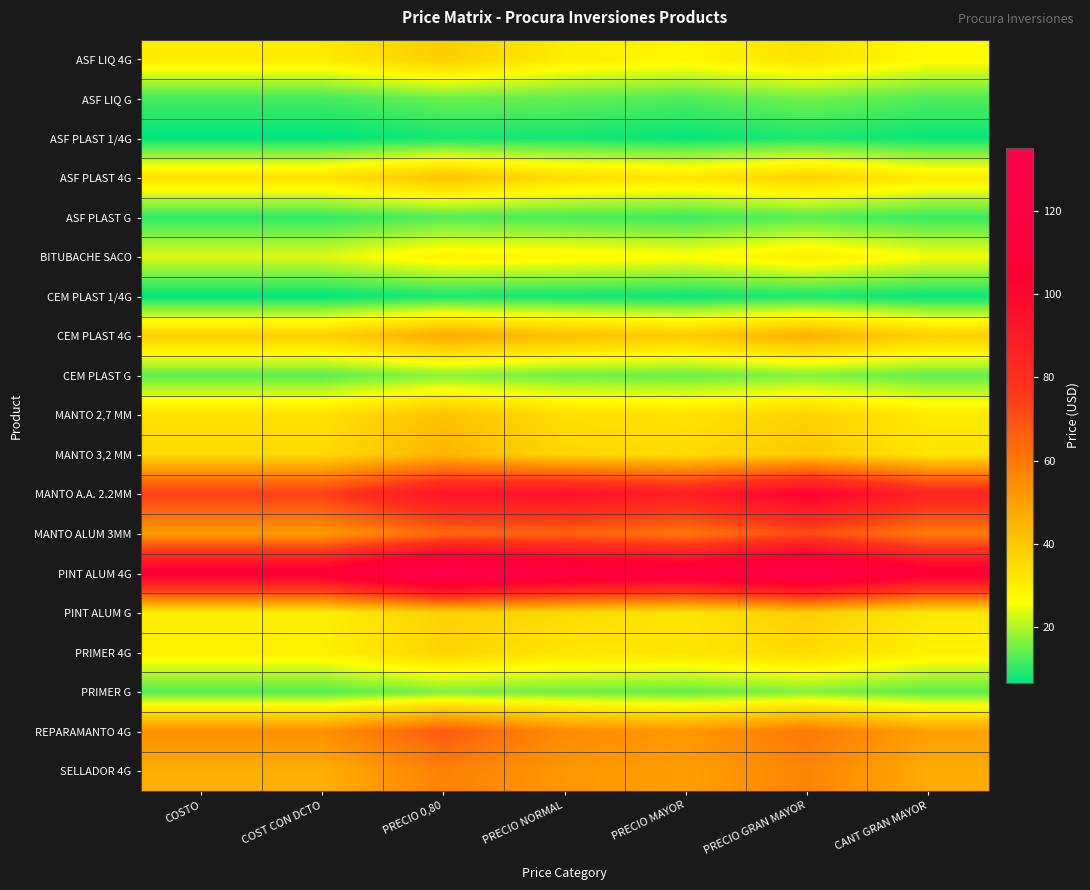

Reading left to right, list all the values displayed in this chart.

ASF LIQ 4G: COSTO=30.5	COST CON DCTO=30.5	PRECIO 0,80=38.2	PRECIO NORMAL=30.0	PRECIO MAYOR=28.0	PRECIO GRAN MAYOR=32.6	CANT GRAN MAYOR=27.0
ASF LIQ G: COSTO=11.6	COST CON DCTO=11.6	PRECIO 0,80=14.5	PRECIO NORMAL=14.0	PRECIO MAYOR=12.5	PRECIO GRAN MAYOR=15.2	CANT GRAN MAYOR=12.6
ASF PLAST 1/4G: COSTO=6.4	COST CON DCTO=6.4	PRECIO 0,80=8.0	PRECIO NORMAL=8.0	PRECIO MAYOR=7.0	PRECIO GRAN MAYOR=8.7	CANT GRAN MAYOR=7.2
ASF PLAST 4G: COSTO=32.9	COST CON DCTO=32.9	PRECIO 0,80=41.1	PRECIO NORMAL=34.0	PRECIO MAYOR=32.0	PRECIO GRAN MAYOR=37.0	CANT GRAN MAYOR=30.6
ASF PLAST G: COSTO=10.1	COST CON DCTO=10.1	PRECIO 0,80=12.7	PRECIO NORMAL=12.0	PRECIO MAYOR=11.0	PRECIO GRAN MAYOR=13.0	CANT GRAN MAYOR=10.8
BITUBACHE SACO: COSTO=23.2	COST CON DCTO=23.2	PRECIO 0,80=29.0	PRECIO NORMAL=28.0	PRECIO MAYOR=26.0	PRECIO GRAN MAYOR=30.4	CANT GRAN MAYOR=25.2
CEM PLAST 1/4G: COSTO=6.8	COST CON DCTO=6.8	PRECIO 0,80=8.5	PRECIO NORMAL=8.0	PRECIO MAYOR=7.5	PRECIO GRAN MAYOR=8.7	CANT GRAN MAYOR=7.2
CEM PLAST 4G: COSTO=37.6	COST CON DCTO=37.6	PRECIO 0,80=47.0	PRECIO NORMAL=42.0	PRECIO MAYOR=39.0	PRECIO GRAN MAYOR=45.7	CANT GRAN MAYOR=37.8
CEM PLAST G: COSTO=13.6	COST CON DCTO=13.6	PRECIO 0,80=17.0	PRECIO NORMAL=15.0	PRECIO MAYOR=14.5	PRECIO GRAN MAYOR=16.3	CANT GRAN MAYOR=14.0
MANTO 2,7 MM: COSTO=33.0	COST CON DCTO=33.0	PRECIO 0,80=41.3	PRECIO NORMAL=34.0	PRECIO MAYOR=33.0	PRECIO GRAN MAYOR=37.0	CANT GRAN MAYOR=30.6
MANTO 3,2 MM: COSTO=35.3	COST CON DCTO=35.3	PRECIO 0,80=44.1	PRECIO NORMAL=36.0	PRECIO MAYOR=35.0	PRECIO GRAN MAYOR=39.1	CANT GRAN MAYOR=32.4
MANTO A.A. 2.2MM: COSTO=74.7	COST CON DCTO=74.7	PRECIO 0,80=93.4	PRECIO NORMAL=95.0	PRECIO MAYOR=88.0	PRECIO GRAN MAYOR=103.3	CANT GRAN MAYOR=85.5
MANTO ALUM 3MM: COSTO=50.8	COST CON DCTO=50.8	PRECIO 0,80=63.5	PRECIO NORMAL=65.0	PRECIO MAYOR=60.0	PRECIO GRAN MAYOR=70.7	CANT GRAN MAYOR=58.5
PINT ALUM 4G: COSTO=108.2	COST CON DCTO=108.2	PRECIO 0,80=135.3	PRECIO NORMAL=120.0	PRECIO MAYOR=115.0	PRECIO GRAN MAYOR=130.4	CANT GRAN MAYOR=108.0
PINT ALUM G: COSTO=29.8	COST CON DCTO=29.8	PRECIO 0,80=37.2	PRECIO NORMAL=35.0	PRECIO MAYOR=32.0	PRECIO GRAN MAYOR=38.0	CANT GRAN MAYOR=31.5
PRIMER 4G: COSTO=29.2	COST CON DCTO=29.2	PRECIO 0,80=36.5	PRECIO NORMAL=32.0	PRECIO MAYOR=32.0	PRECIO GRAN MAYOR=34.8	CANT GRAN MAYOR=28.8
PRIMER G: COSTO=12.8	COST CON DCTO=12.8	PRECIO 0,80=16.0	PRECIO NORMAL=15.0	PRECIO MAYOR=14.0	PRECIO GRAN MAYOR=16.3	CANT GRAN MAYOR=13.5
REPARAMANTO 4G: COSTO=53.7	COST CON DCTO=53.7	PRECIO 0,80=67.2	PRECIO NORMAL=55.0	PRECIO MAYOR=52.0	PRECIO GRAN MAYOR=59.8	CANT GRAN MAYOR=49.5
SELLADOR 4G: COSTO=45.9	COST CON DCTO=45.9	PRECIO 0,80=57.4	PRECIO NORMAL=52.0	PRECIO MAYOR=50.0	PRECIO GRAN MAYOR=56.5	CANT GRAN MAYOR=46.8